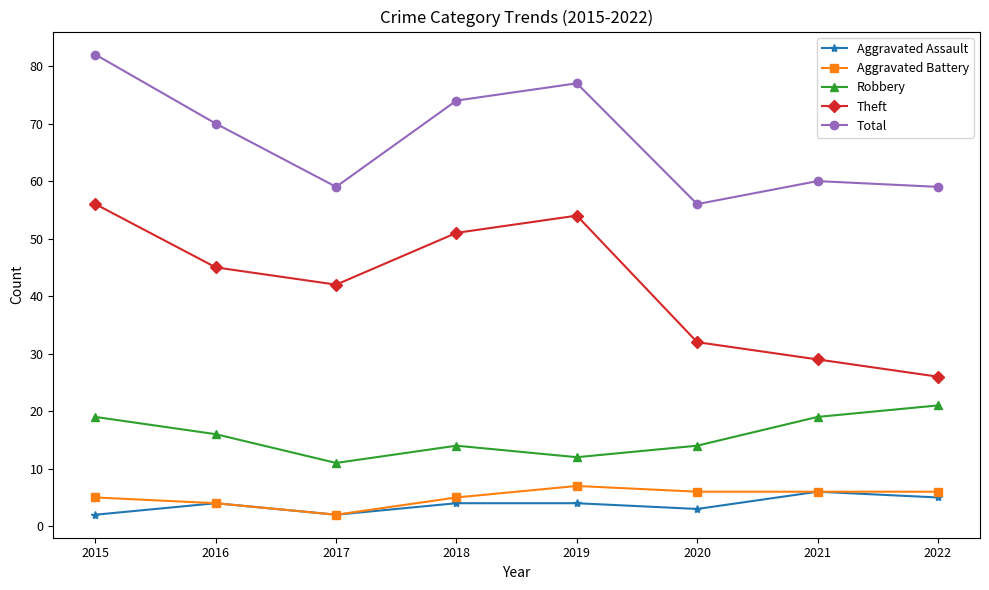

What is the difference between the second highest and minimum values in the Aggravated Battery series?

4